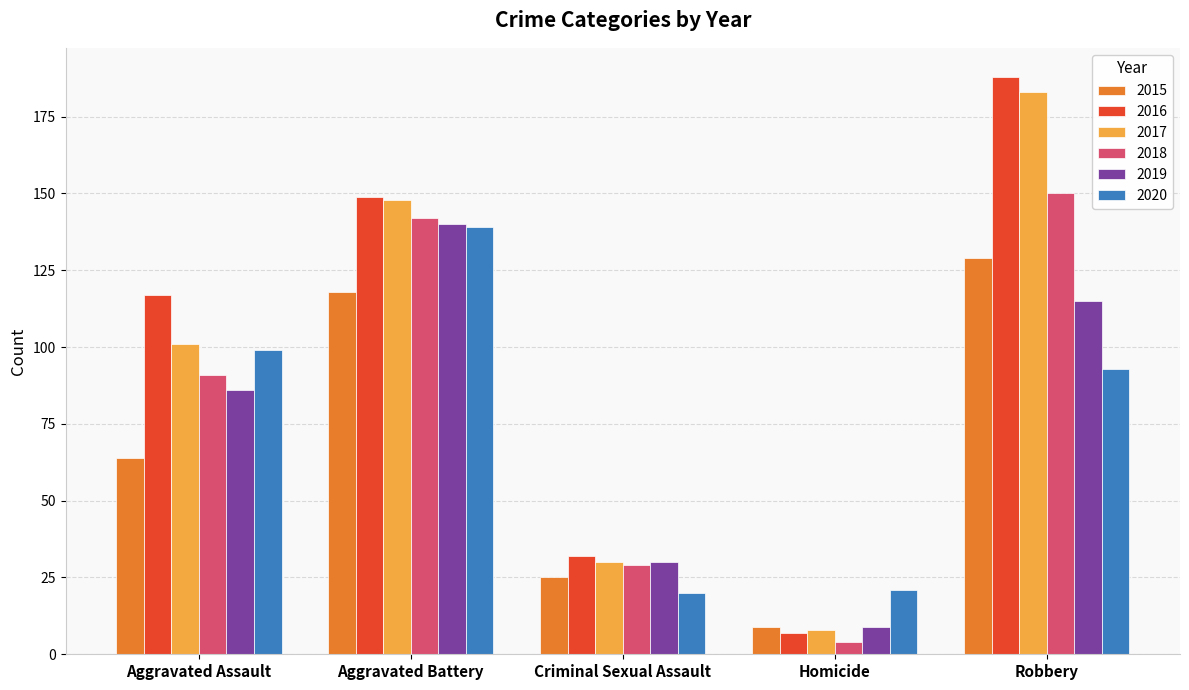

Reading left to right, transcribe all the data shown in this chart.

2015: Aggravated Assault=64	Aggravated Battery=118	Criminal Sexual Assault=25	Homicide=9	Robbery=129
2016: Aggravated Assault=117	Aggravated Battery=149	Criminal Sexual Assault=32	Homicide=7	Robbery=188
2017: Aggravated Assault=101	Aggravated Battery=148	Criminal Sexual Assault=30	Homicide=8	Robbery=183
2018: Aggravated Assault=91	Aggravated Battery=142	Criminal Sexual Assault=29	Homicide=4	Robbery=150
2019: Aggravated Assault=86	Aggravated Battery=140	Criminal Sexual Assault=30	Homicide=9	Robbery=115
2020: Aggravated Assault=99	Aggravated Battery=139	Criminal Sexual Assault=20	Homicide=21	Robbery=93